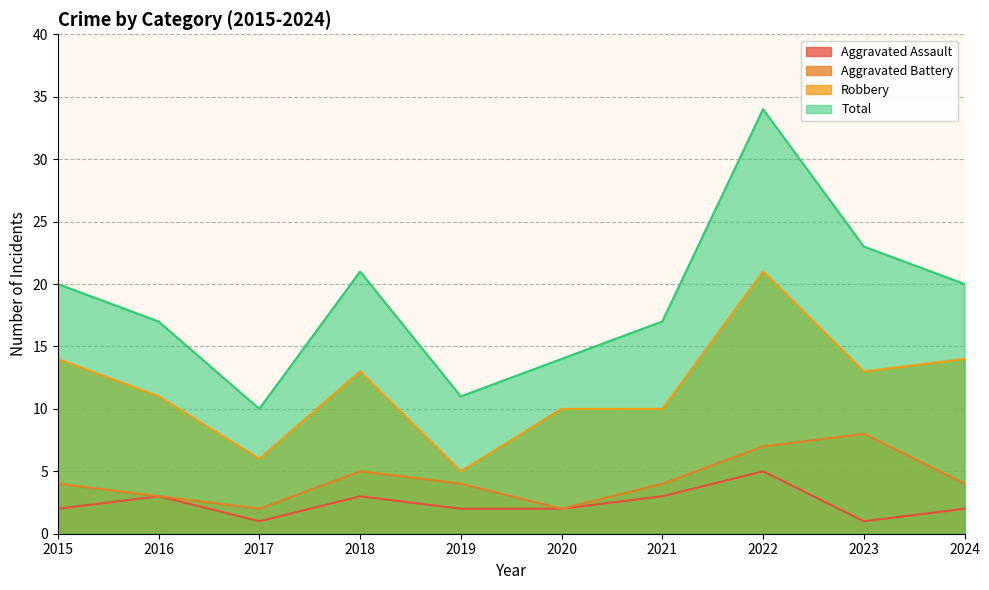

What is the total value across all series at 2019?

22